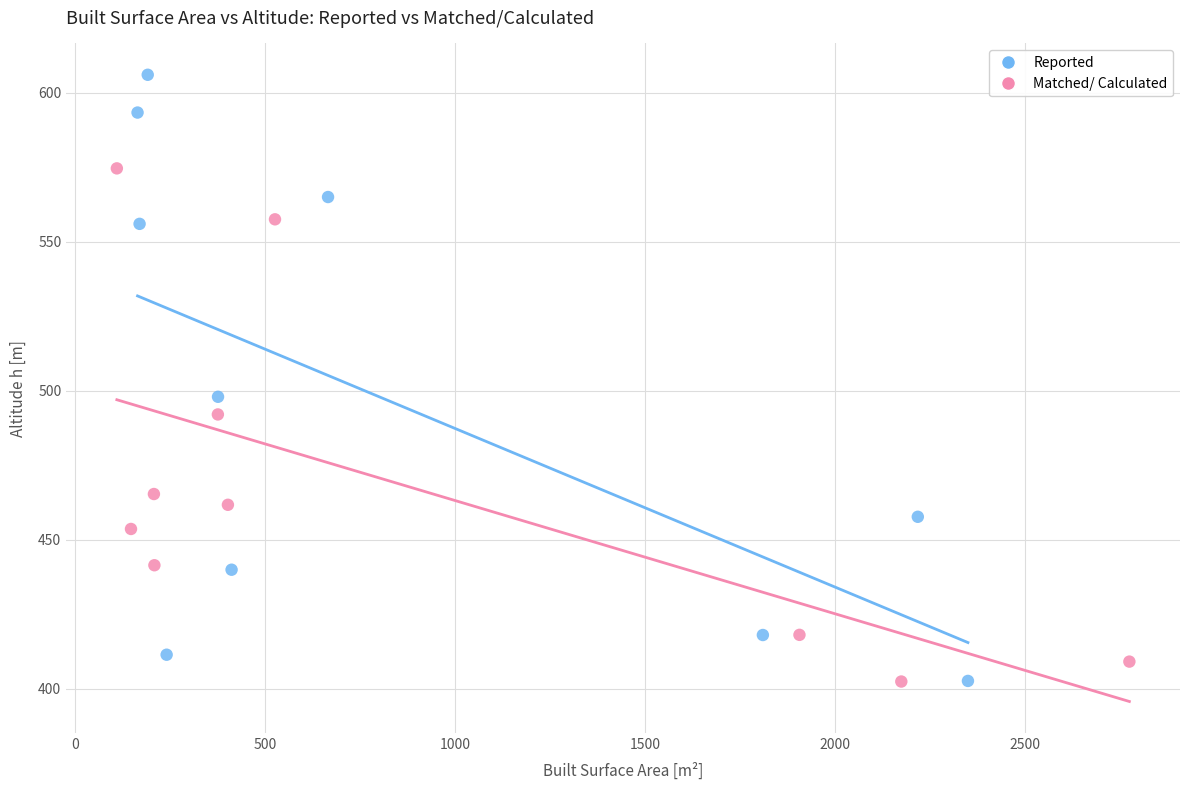

What are all the series names shown in the legend?

Reported, Matched/ Calculated